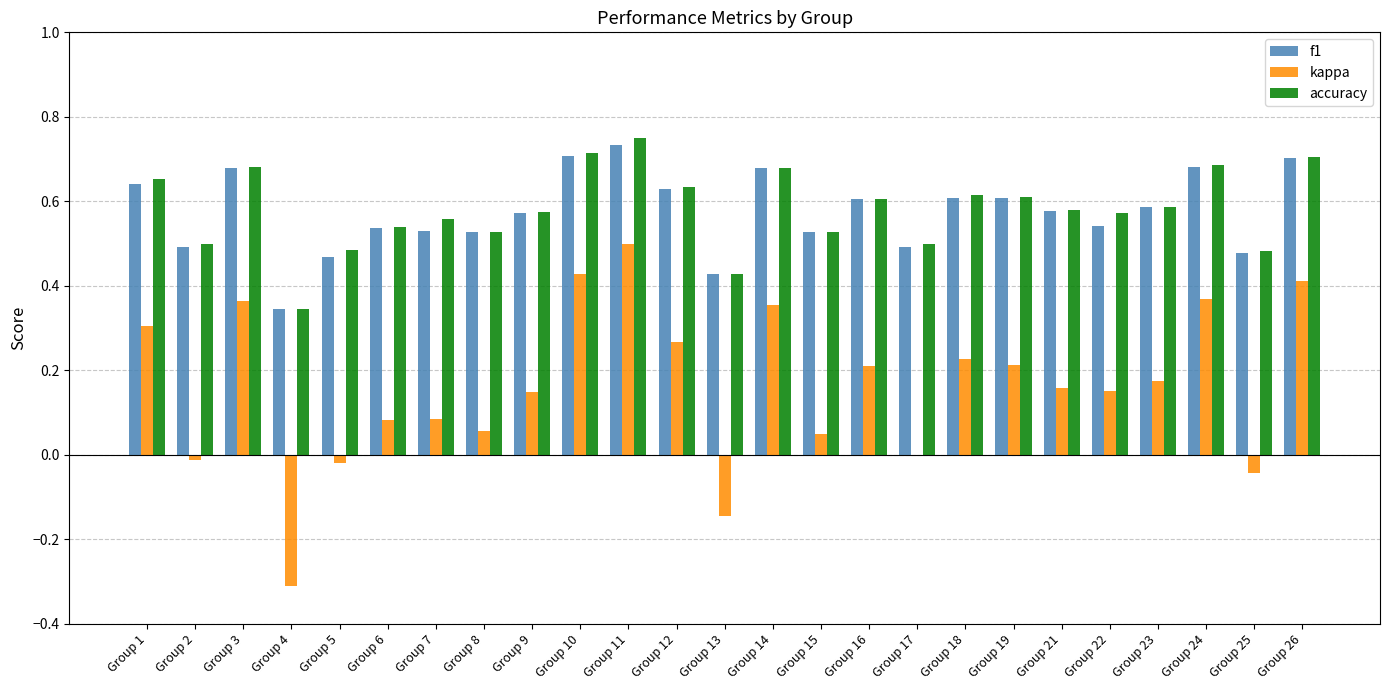

What is the total value across all series at Group 3?

1.7